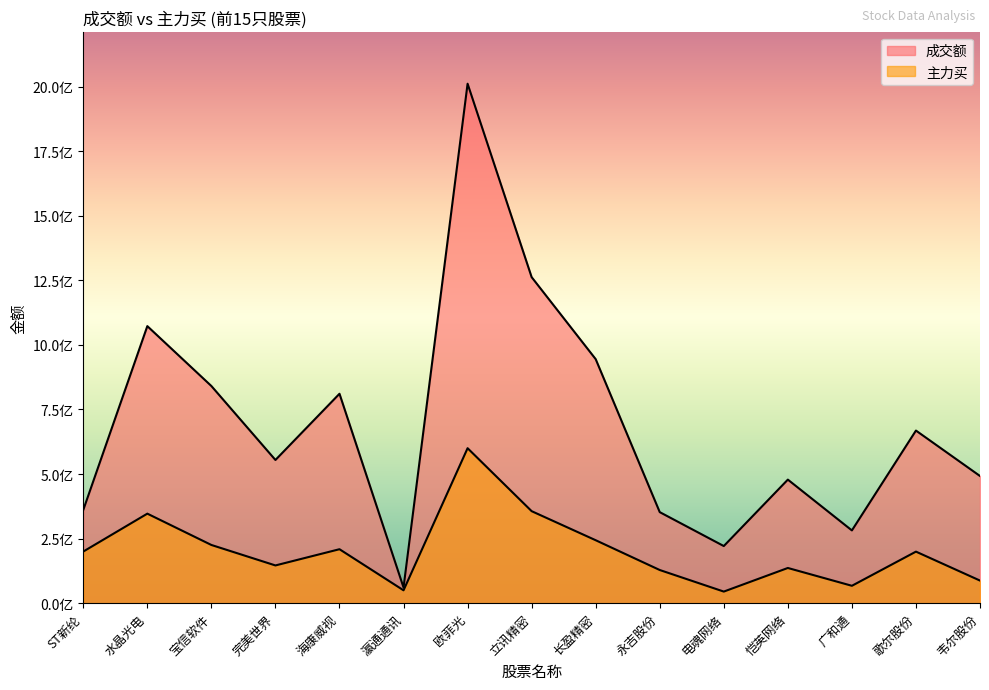

Which has a higher value, 宝信软件 or 电魂网络?

宝信软件